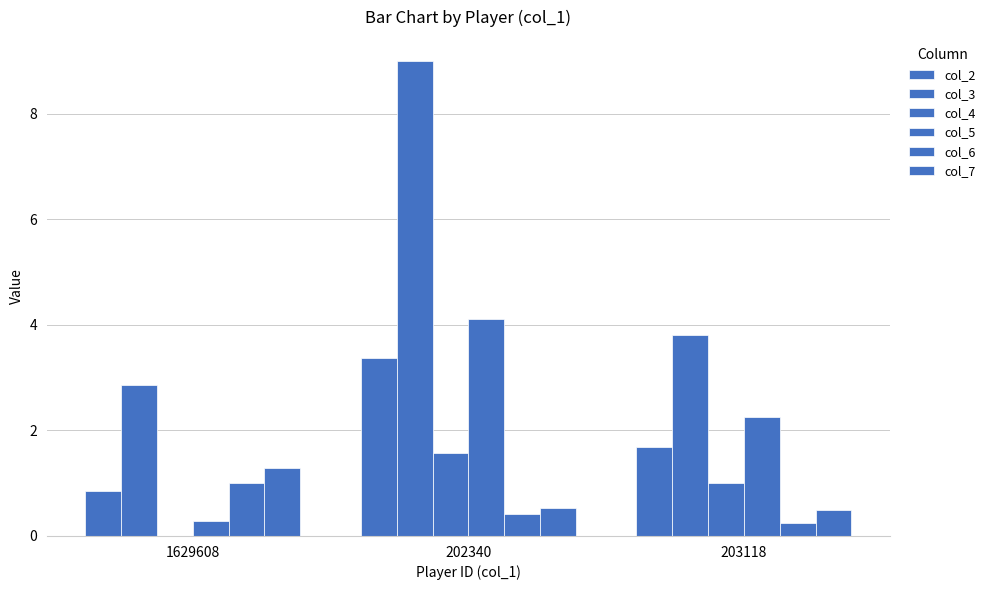

Are the bars horizontal?

No